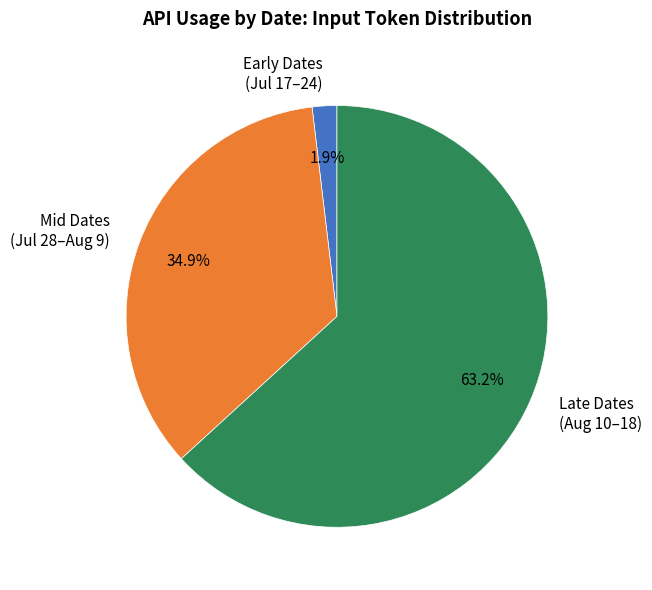

What is the smallest slice in the pie chart?

Early Dates (Jul 17–24)